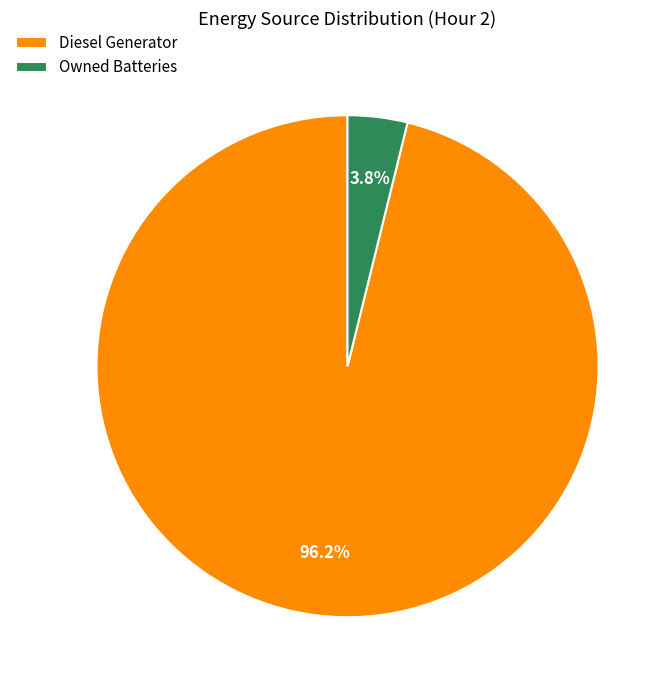

What percentage is the Owned Batteries slice, to the nearest percent?

4%